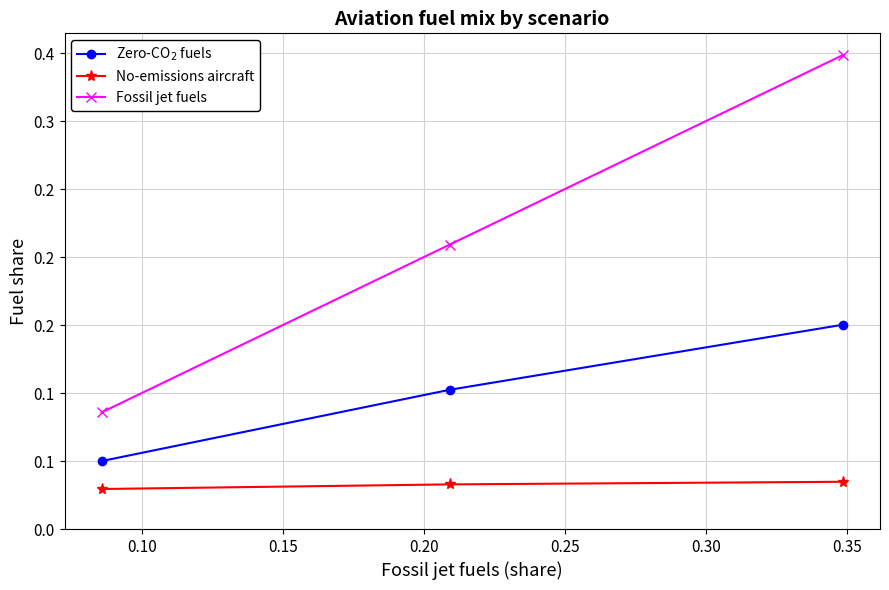

Does the chart have visible grid lines?

Yes